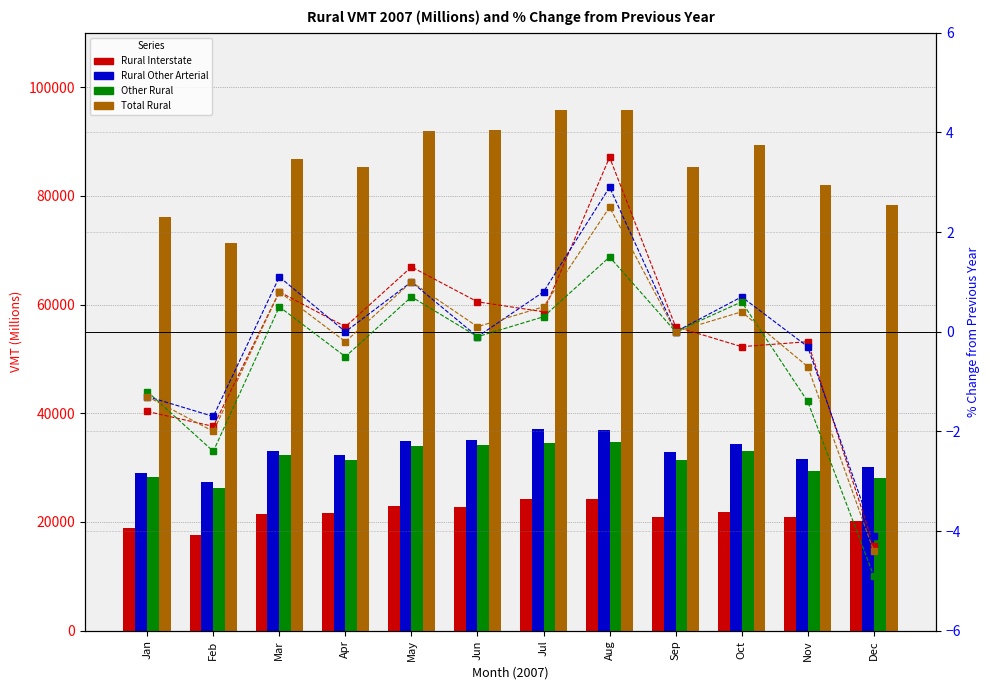

Which series has the largest range (max minus min)?

Total Rural